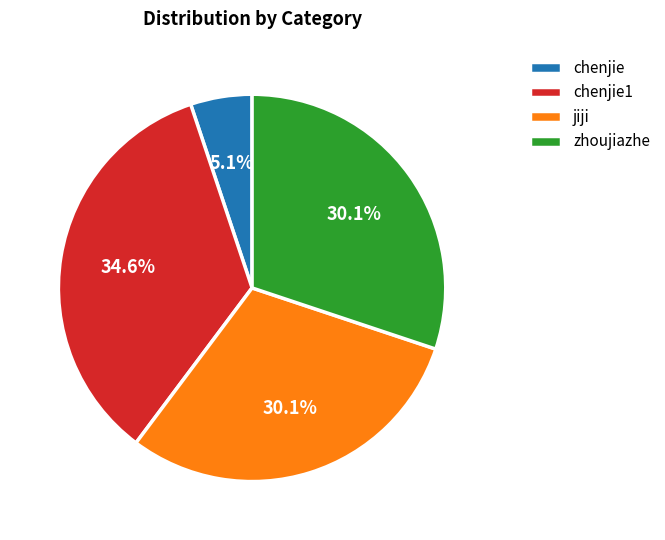

The chenjie slice represents 1% of the pie. True or false?

False